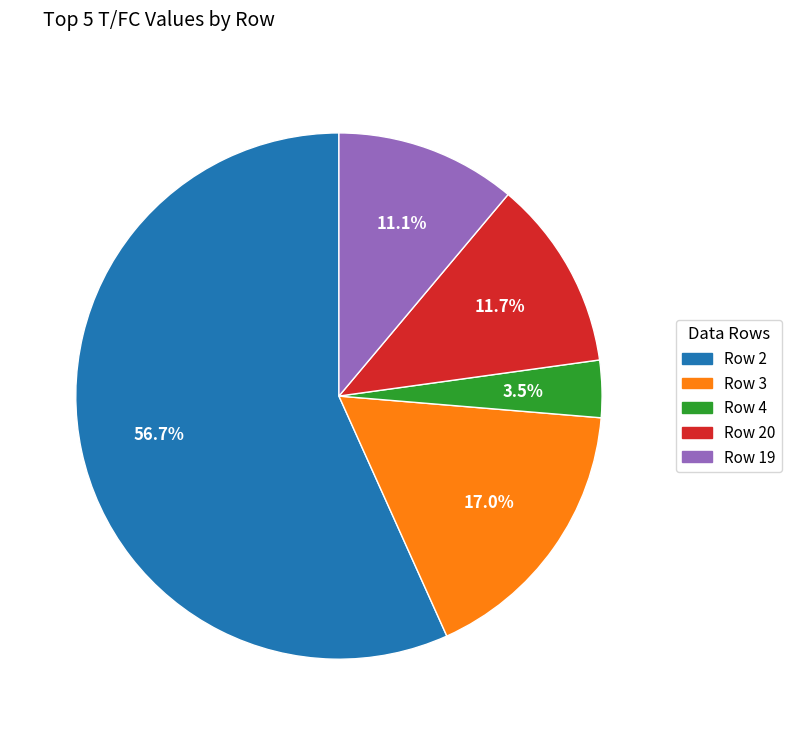

What is the smallest slice in the pie chart?

Row 4